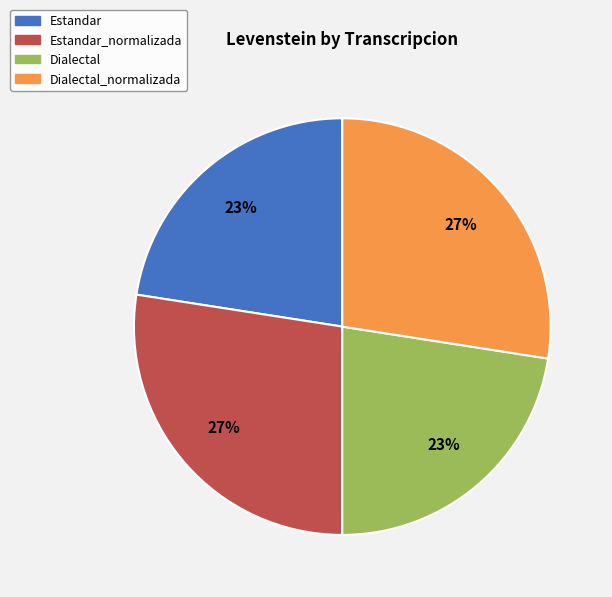

Does Dialectal_normalizada represent more than half of the total?

No